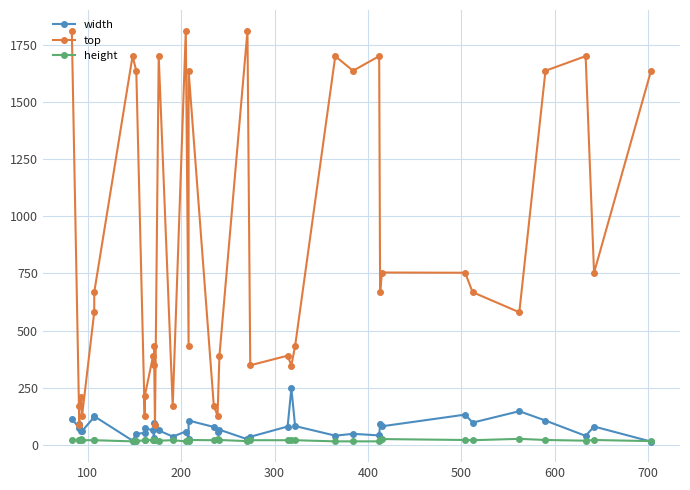

What is the difference between the second highest and minimum values in the width series?

133